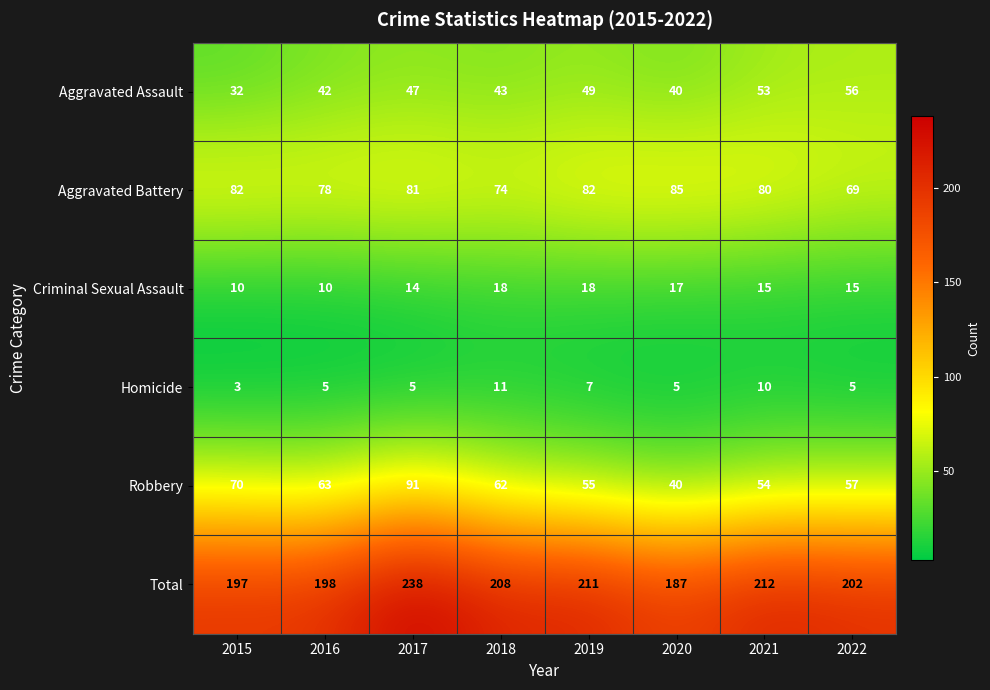

Between 2015 and 2016, which series saw the biggest shift?

Aggravated Assault